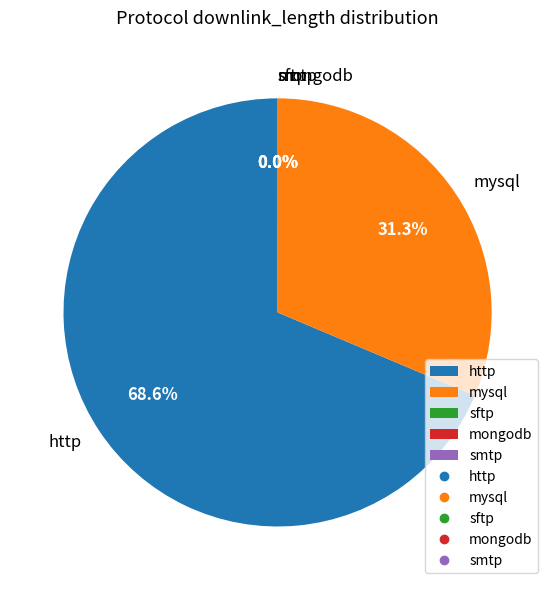

Does any single category account for the majority?

Yes